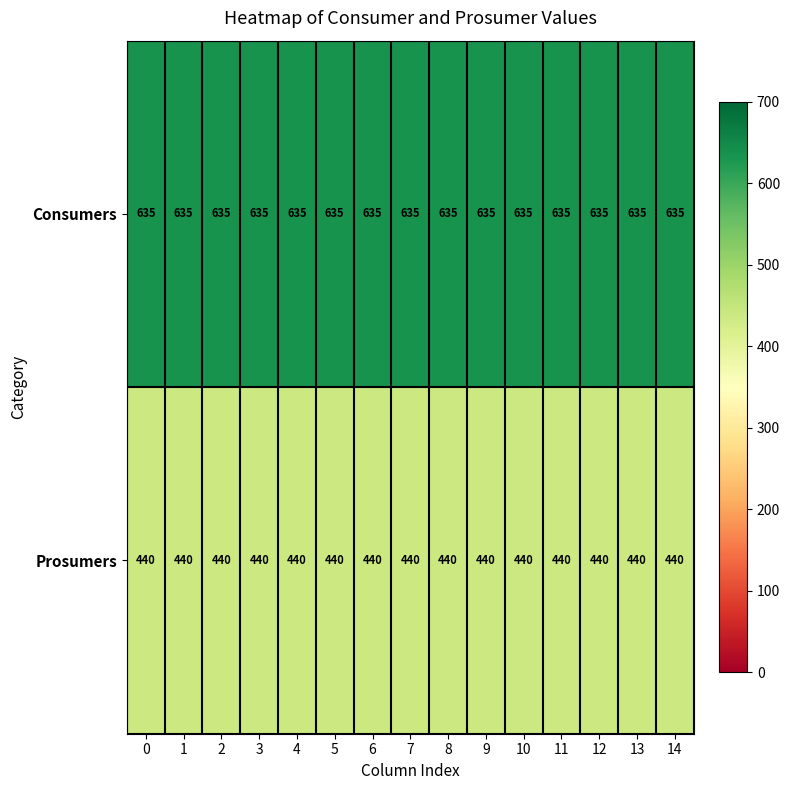

What value does the Consumers series have at 5?

635